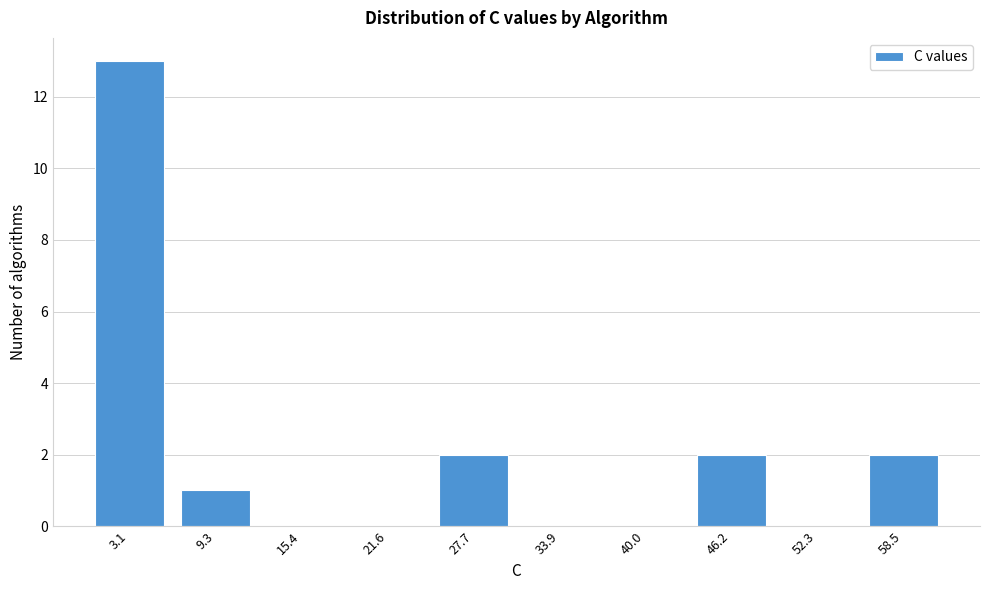

Reading left to right, list all the values displayed in this chart.

3.1=13	9.3=1	15.4=0	21.6=0	27.7=2	33.9=0	40.0=0	46.2=2	52.3=0	58.5=2